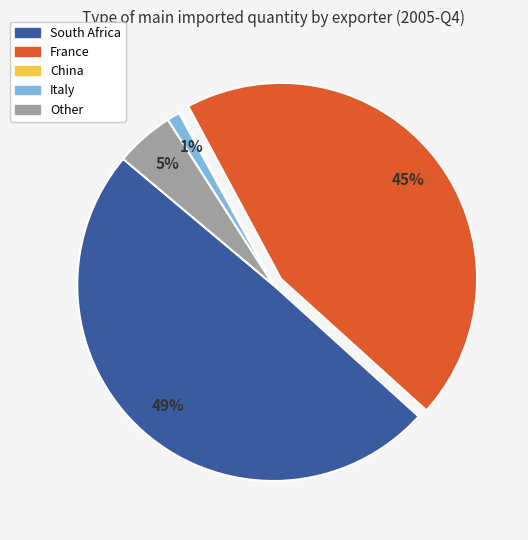

Which slice is the largest?

South Africa